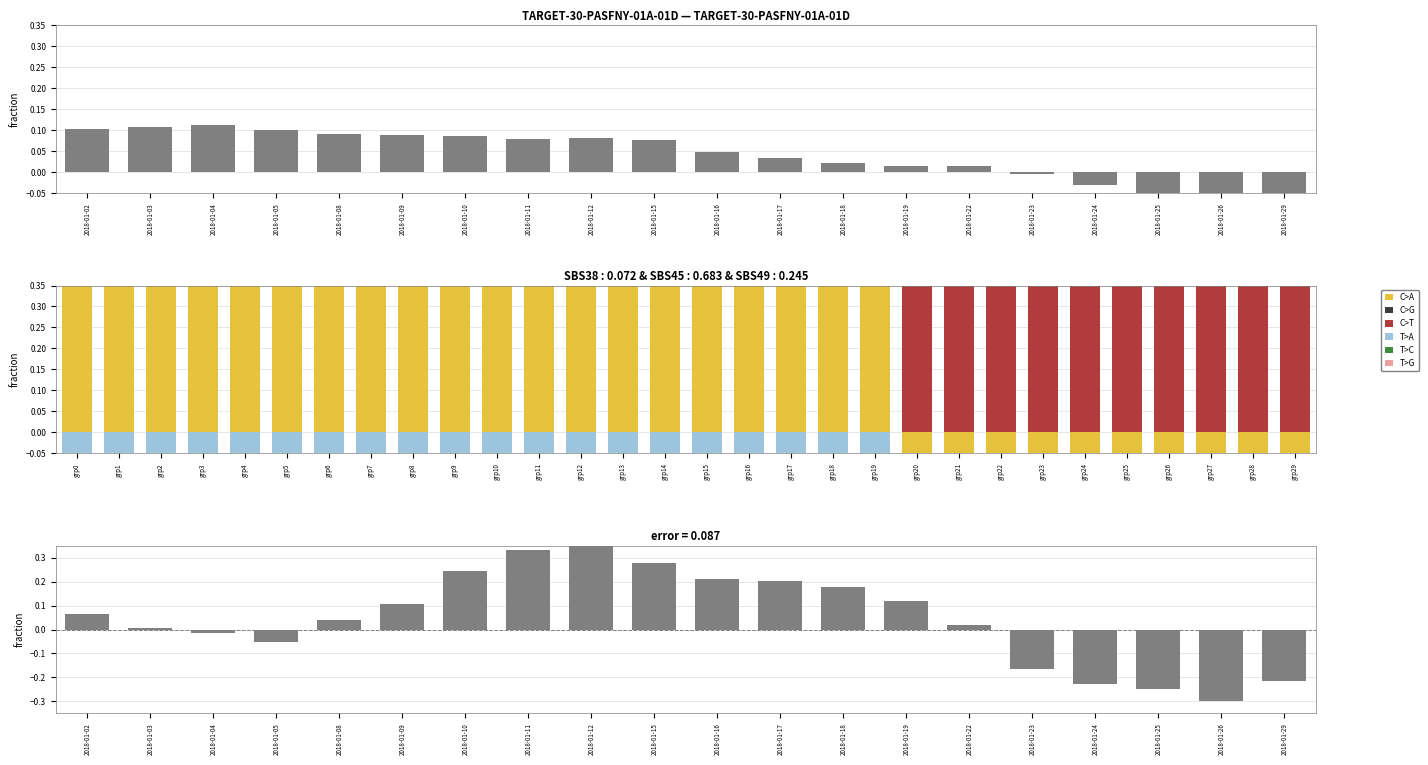

The T>A series shows -1.5 at grp6. True or false?

False